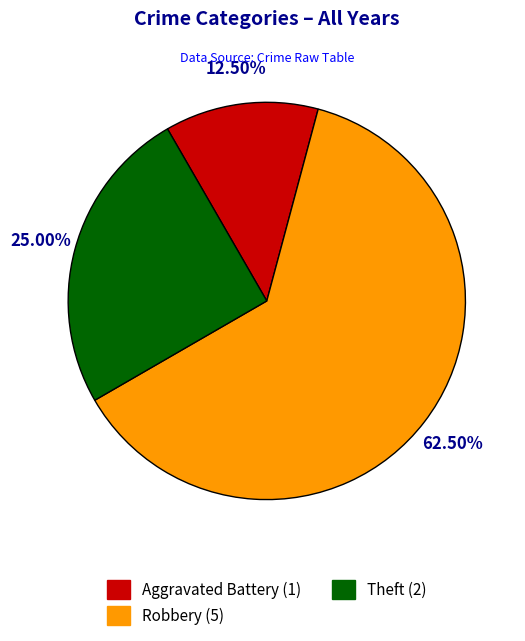

To the nearest percent, what is the combined percentage of Theft and Aggravated Battery?

38%